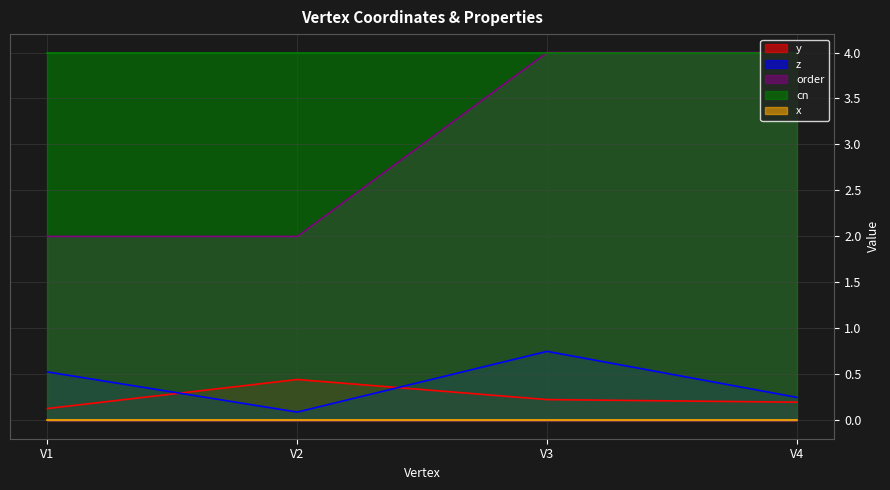

The value of z at V4 is 0.2. True or false?

True